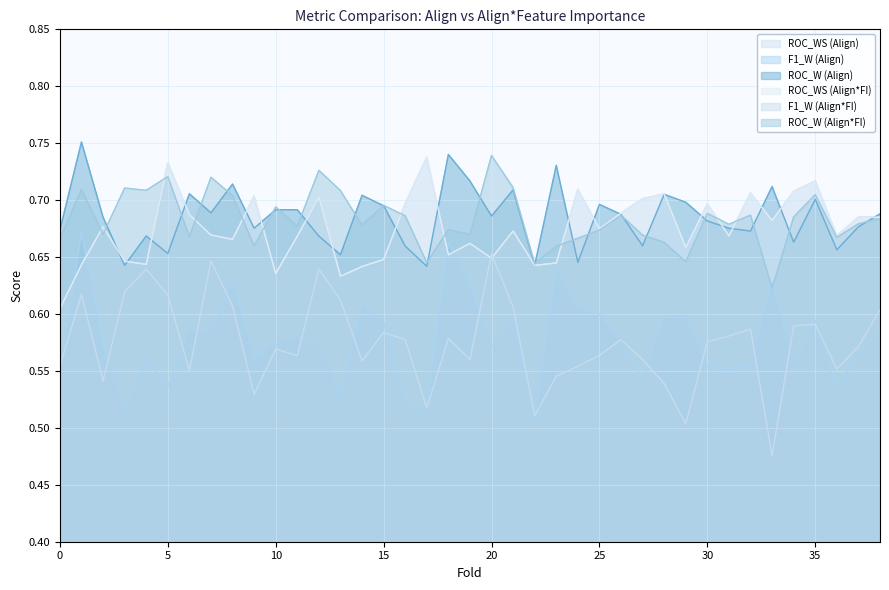

What is the total value across all series at 9?

3.8